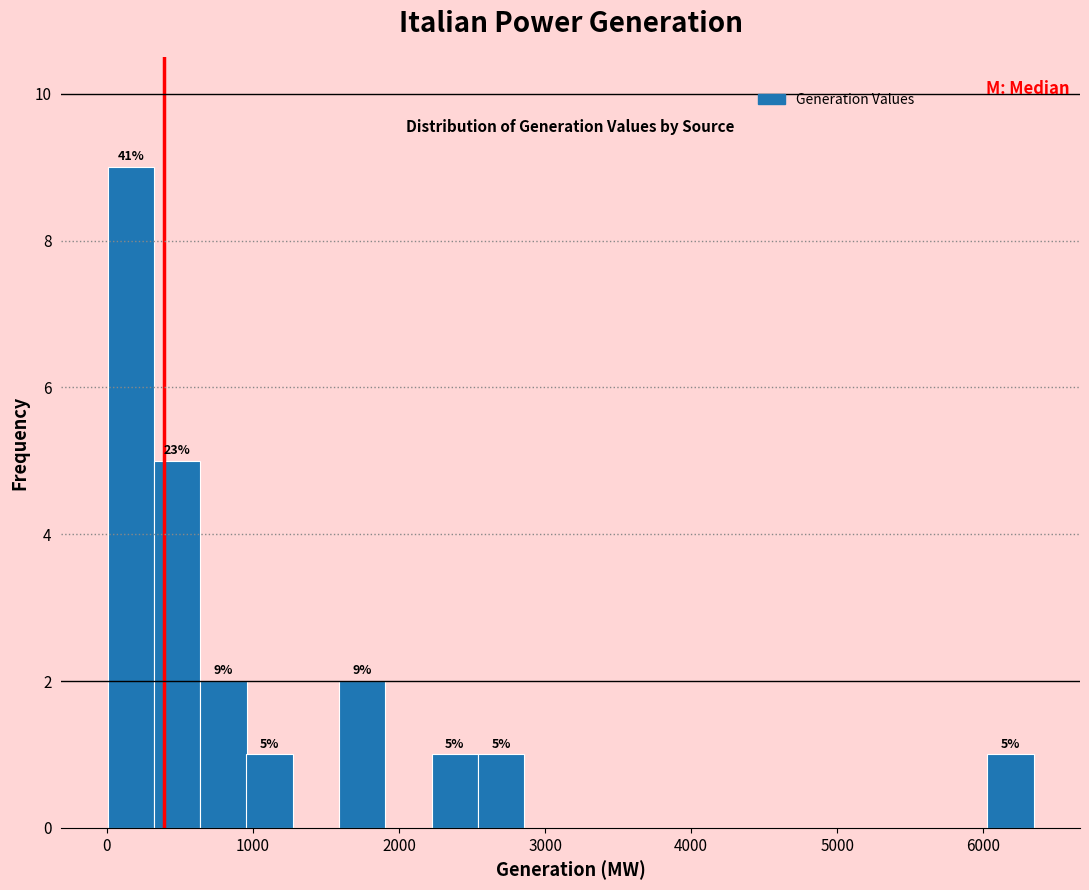

Around what value on the x-axis is the tallest bar? Give the approximate position of its centre, as read against the axis.

200